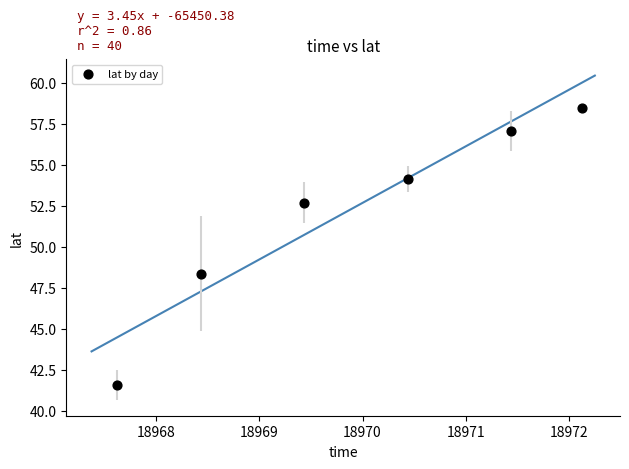

What is the average X value?

18969.9